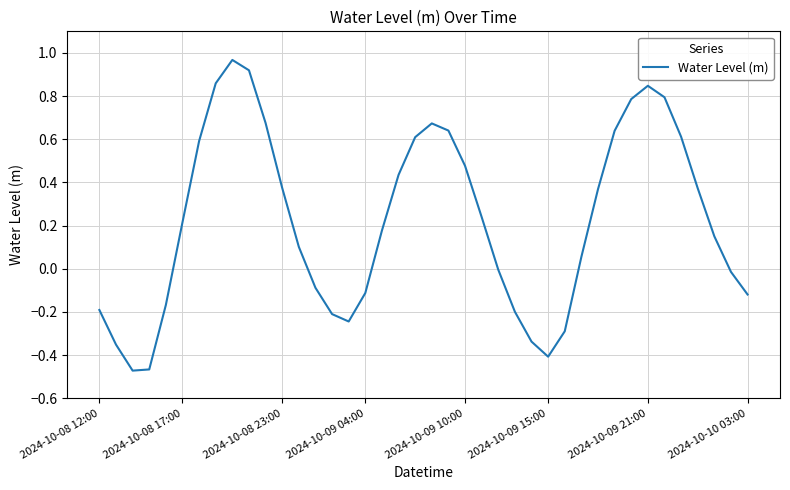

What is the difference between the maximum and minimum values?

1.4